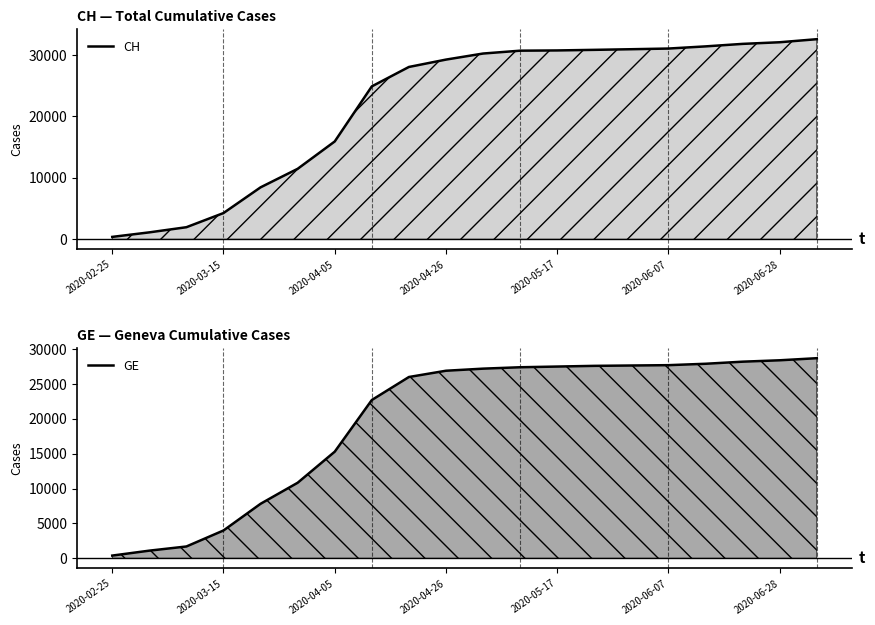

The value of GE at 7 is 40790. True or false?

False